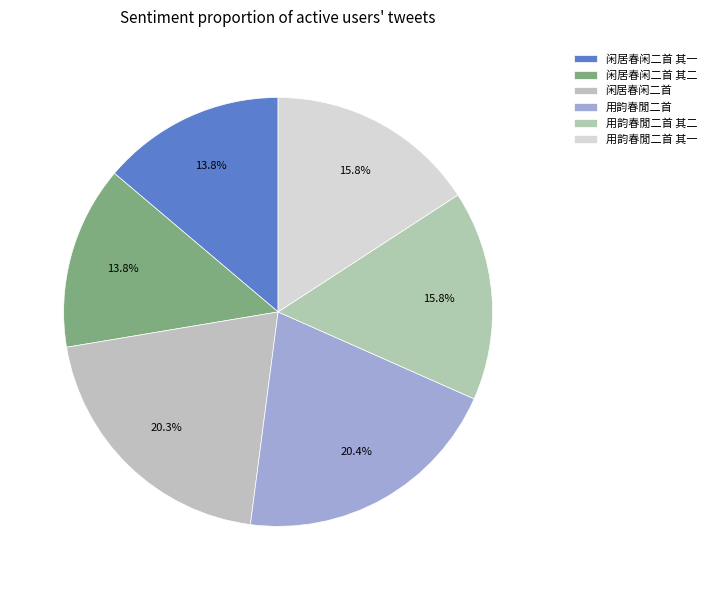

Approximately how many times larger is the value at 用韵春閒二首 其一 compared to 闲居春闲二首?

0.8